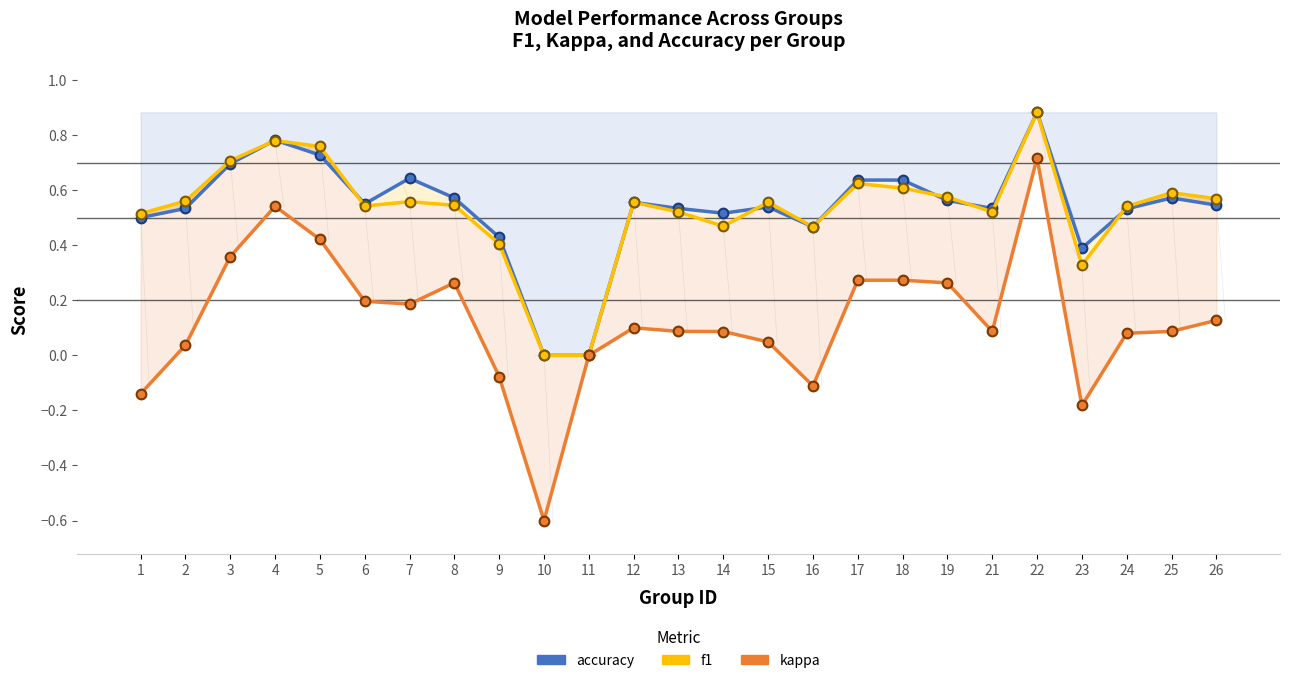

Which series has the widest spread of values?

kappa